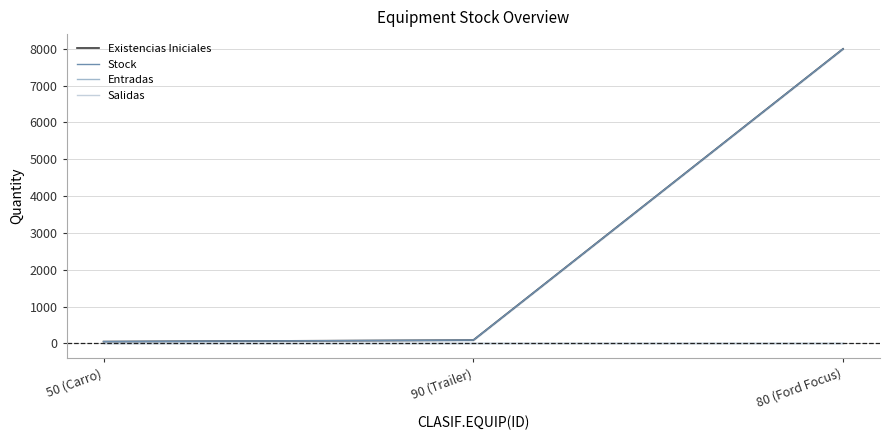

What is the difference between the maximum and minimum values in the Existencias Iniciales series?

7950